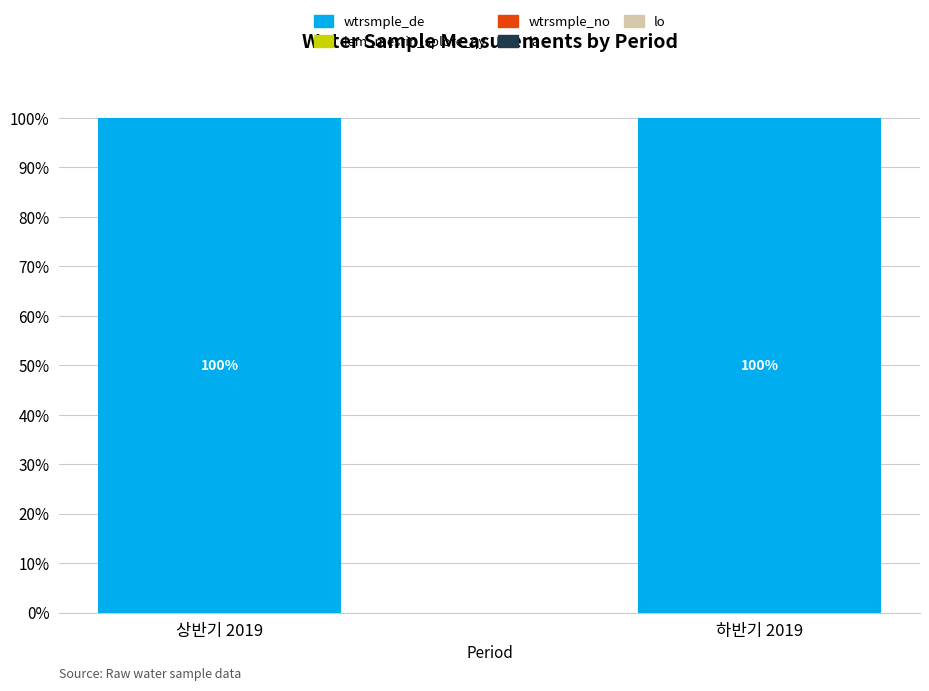

What is the sum of the wtrsmple_de values at 상반기 2019 and 하반기 2019?

200.0